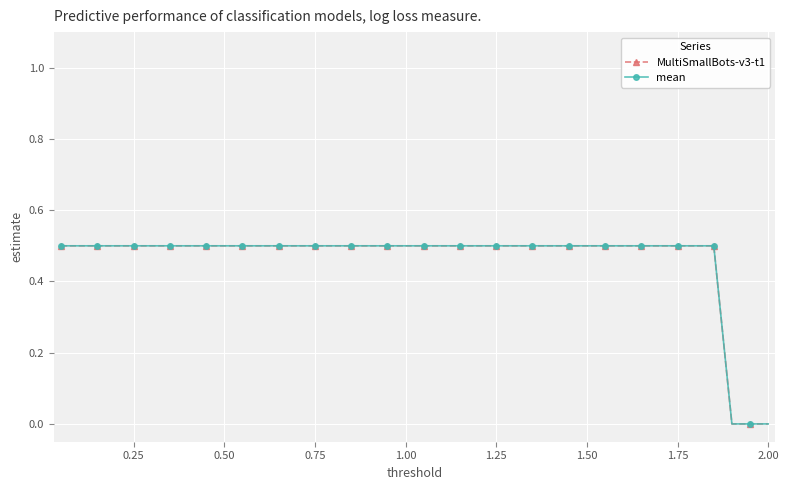

True or false: MultiSmallBots-v3-t1 has more than 2 points higher than both neighbors.

False